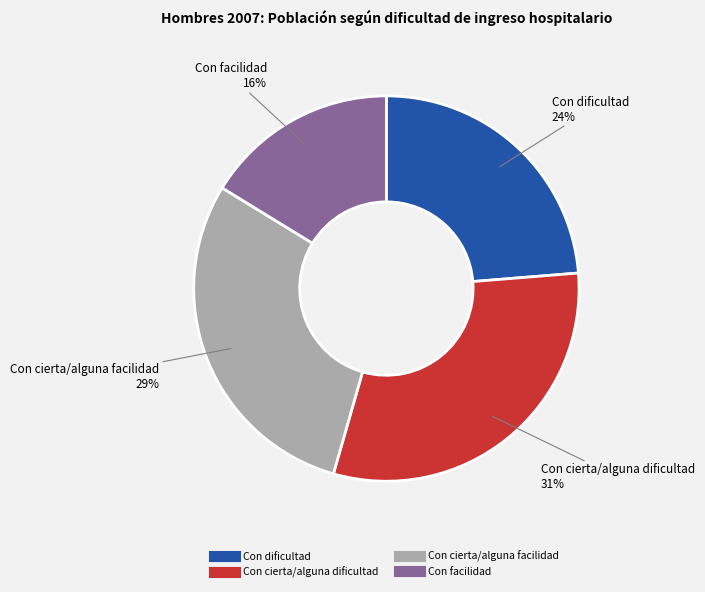

Approximately how many times larger is the value at Con cierta/alguna dificultad compared to Con facilidad?

1.9